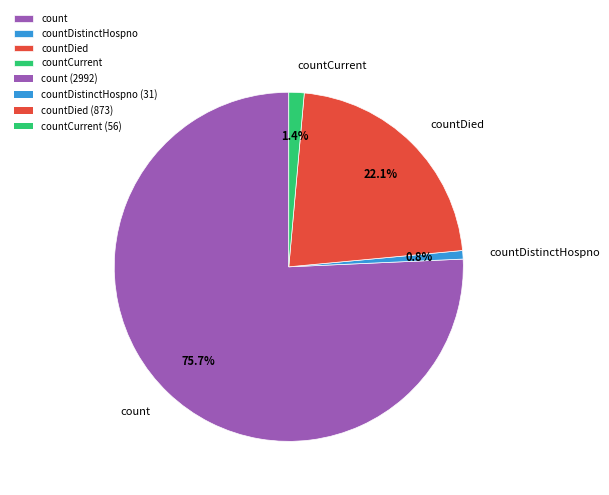

Between count and countDied, which is larger?

count